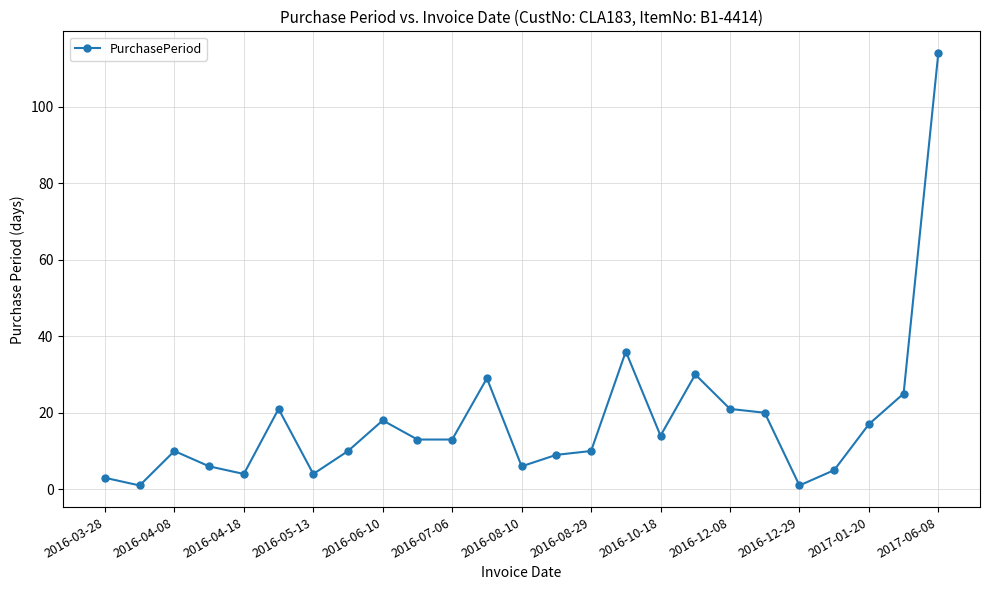

Does the chart have visible grid lines?

Yes